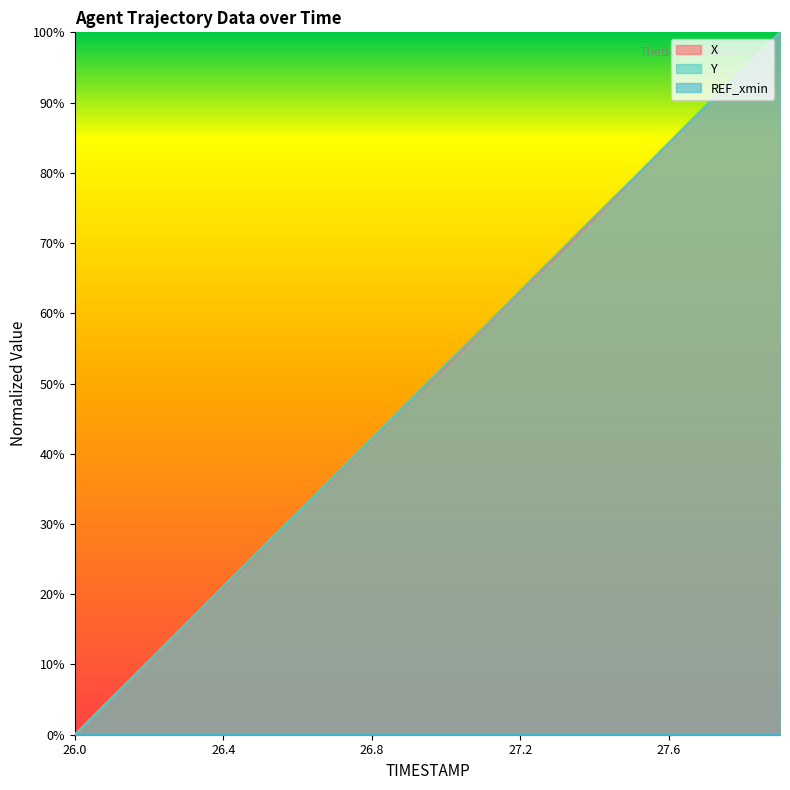

At 27.1, list the series in order from largest to smallest.

Y, X